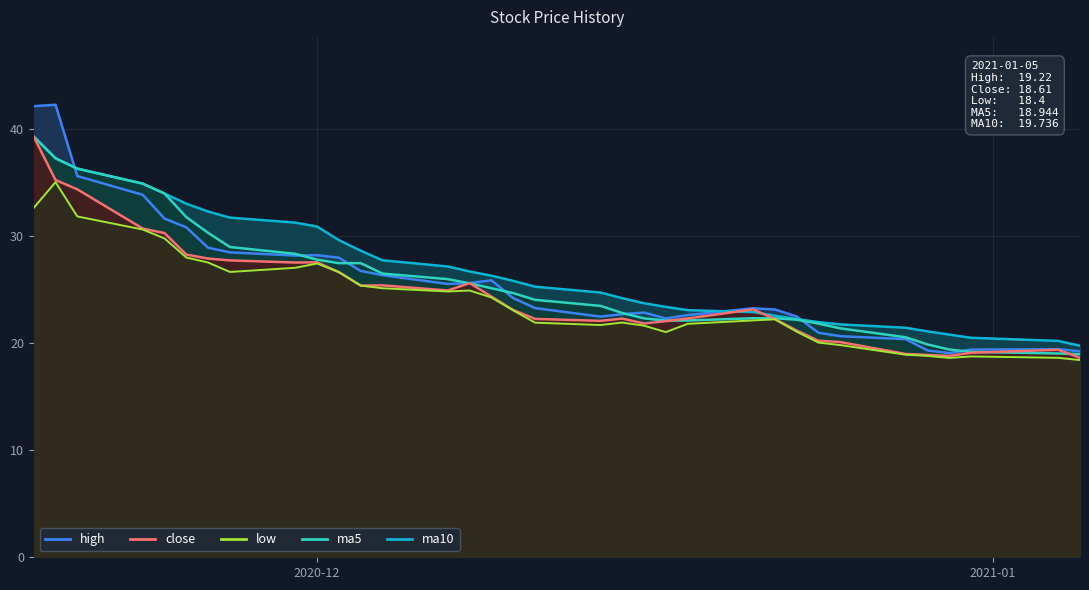

At which category does low reach its first local valley?

2020-11-27